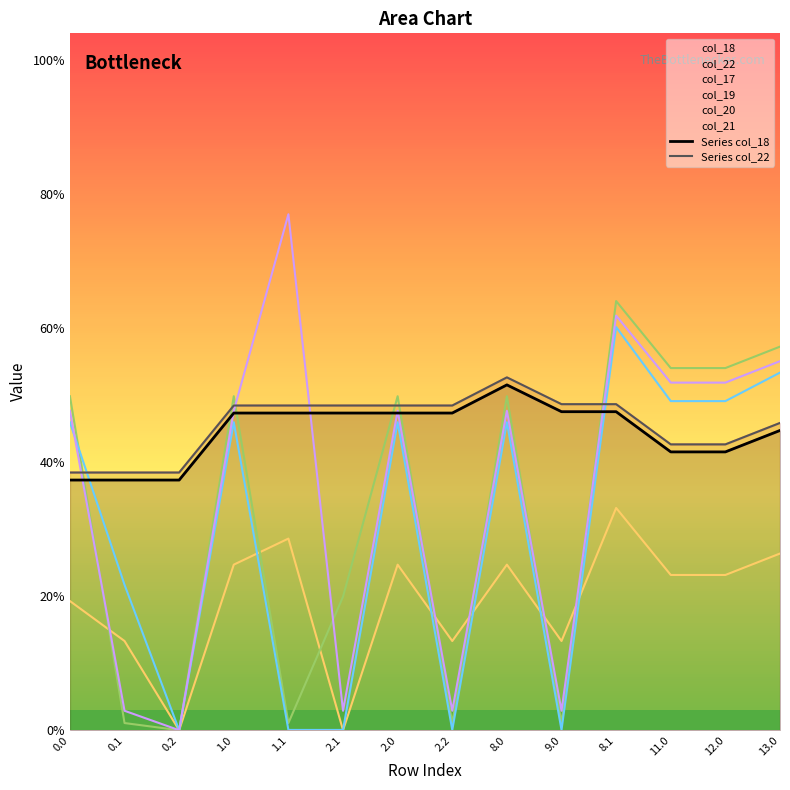

What is the greatest value displayed?

263.3